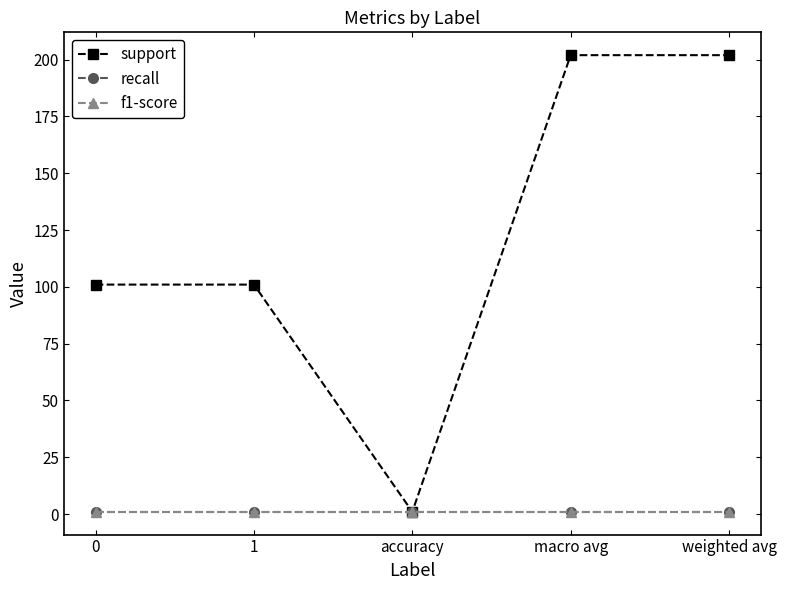

How many lines are shown in the chart?

3